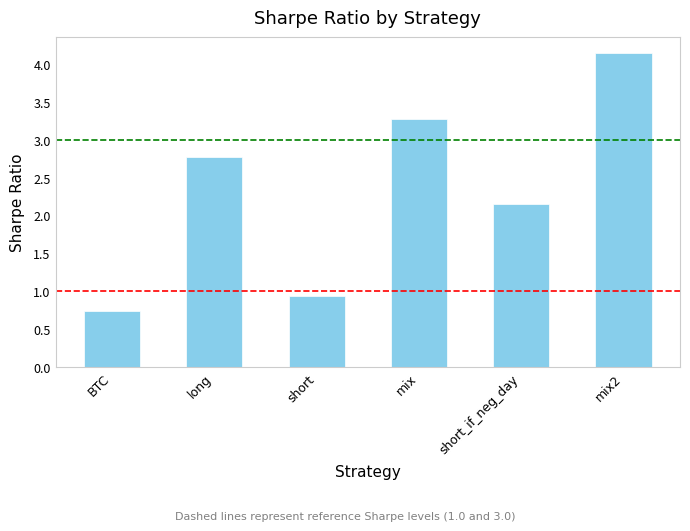

The value at long is 4.1. True or false?

False